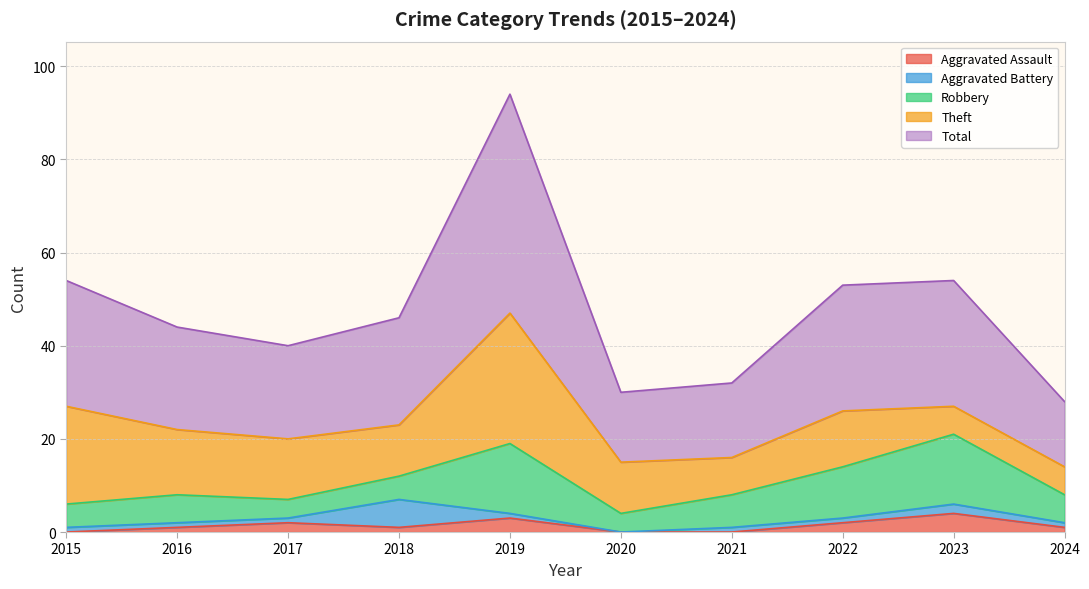

True or false: Total and Robbery intersect in this chart.

False